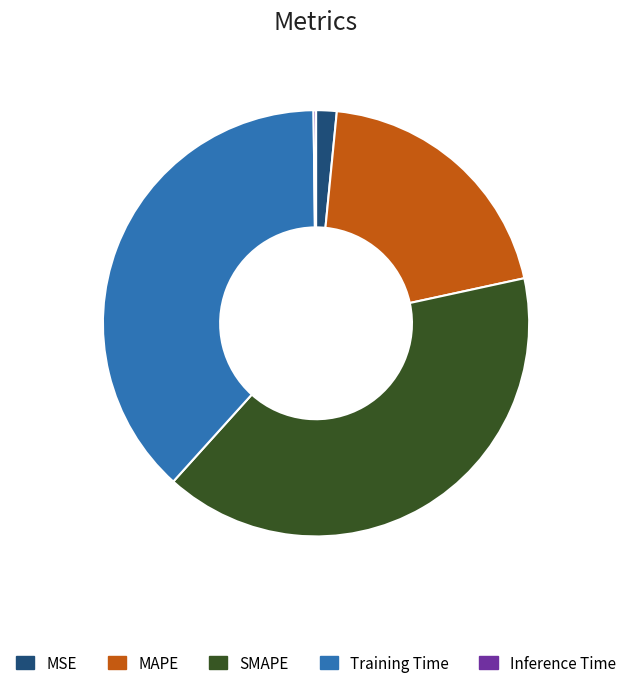

Is the sum of SMAPE and Training Time greater than half?

Yes